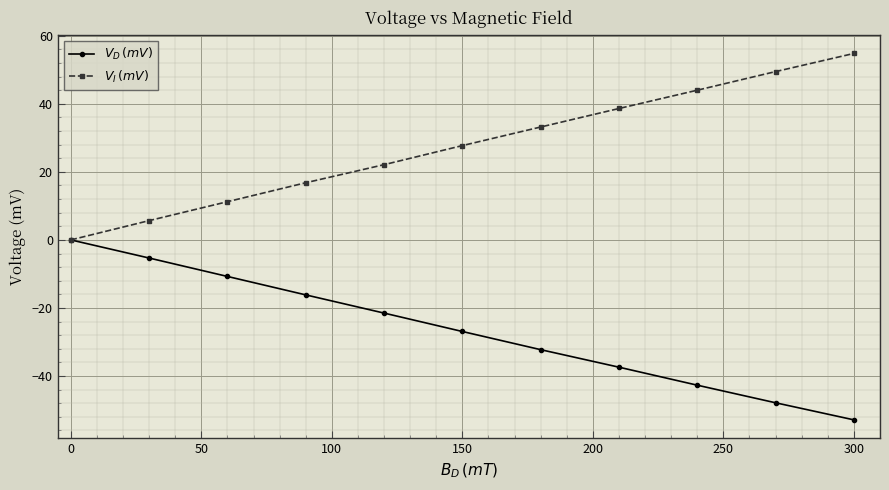

What is the difference between the maximum and minimum values in the $V_D \, (mV)$ series?

52.9